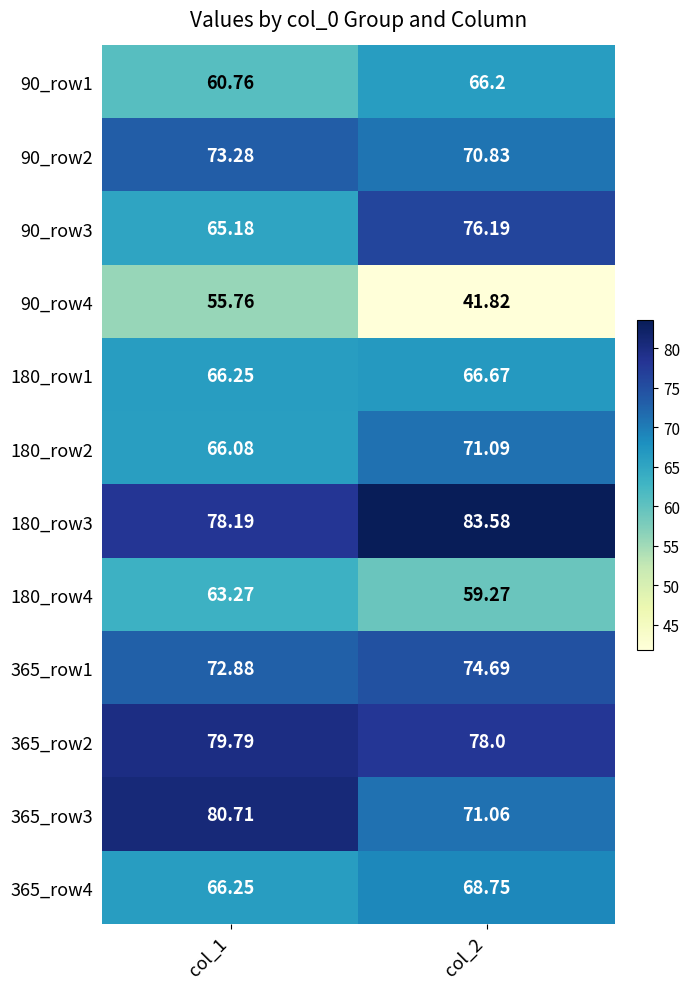

Which series changed the most between col_1 and col_2?

90_row4